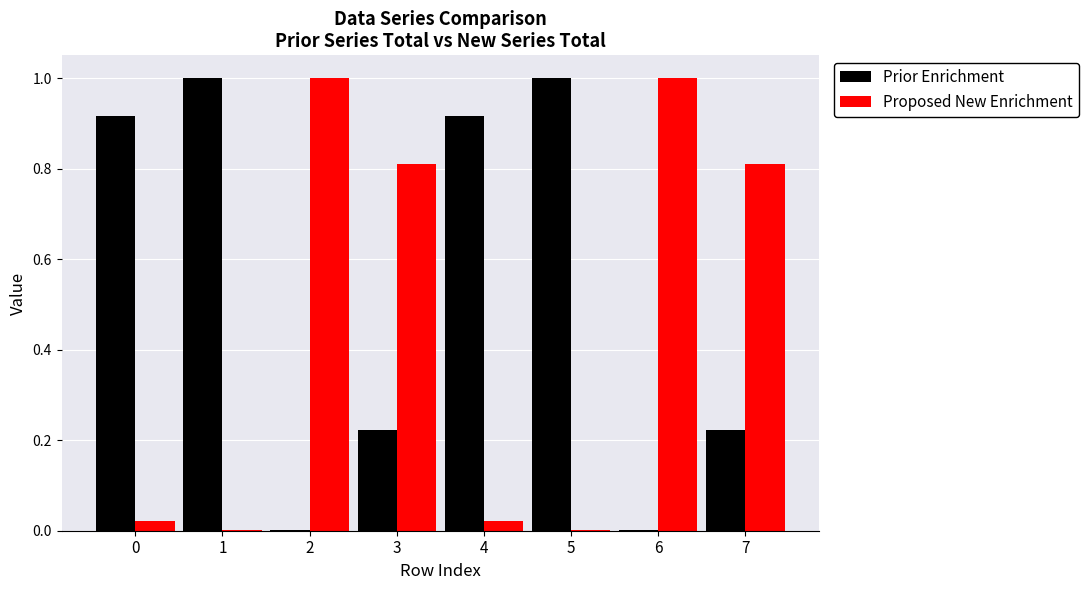

Is the value of Proposed New Enrichment at 7 greater than the value of Prior Enrichment at 4?

No